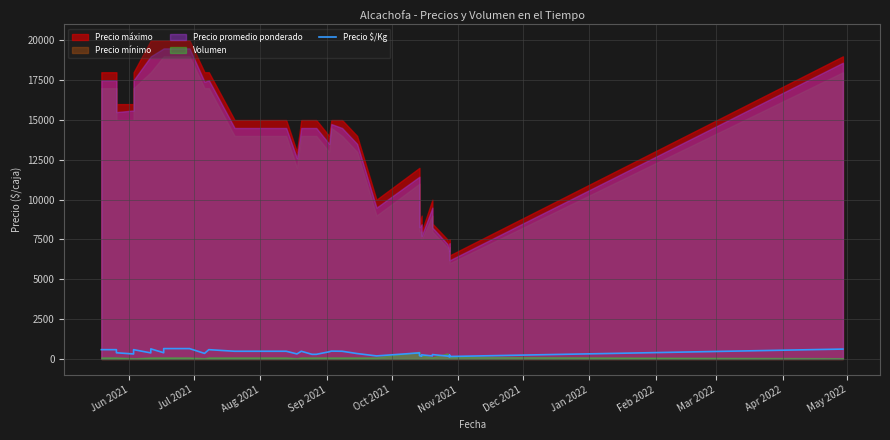

What is the difference between the maximum and minimum values?

514